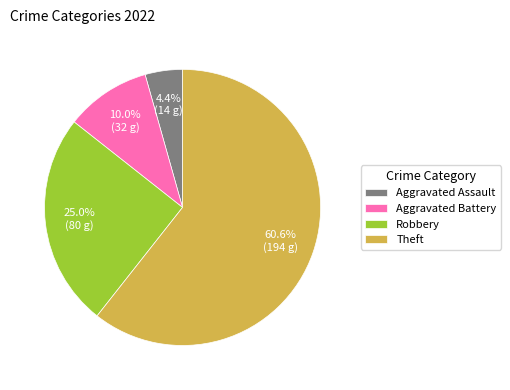

Which slice represents more than half of the pie?

Theft